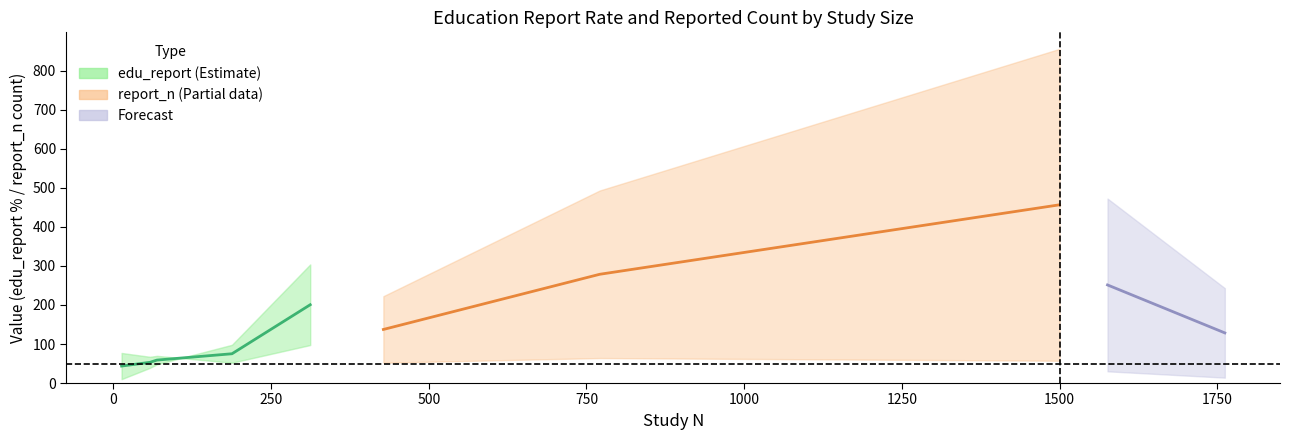

Which series has the largest total across all categories?

report_n